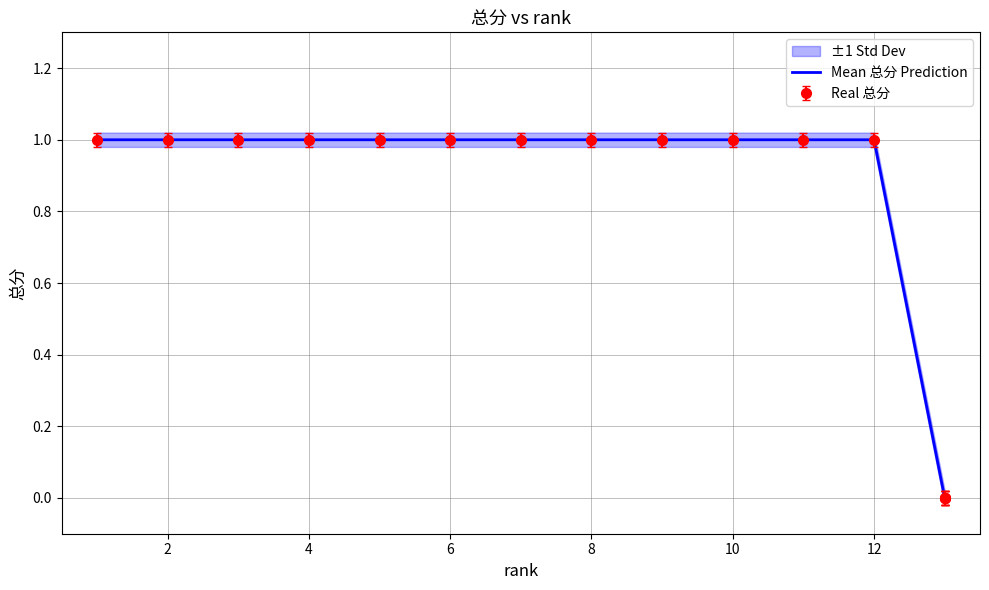

What is the maximum value shown in the chart?

1